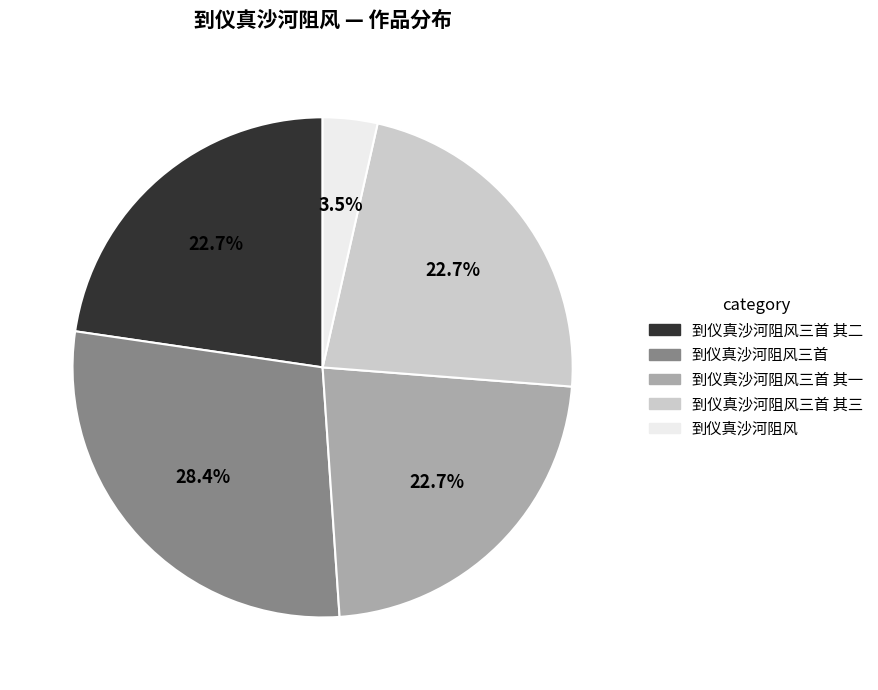

How many segments does this pie chart have?

5